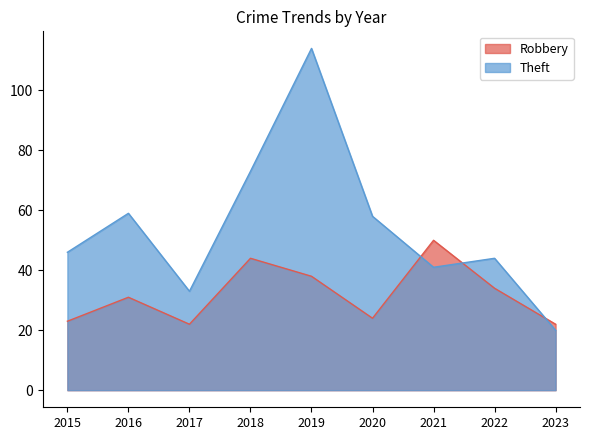

How many values in the Theft series exceed 46?

4